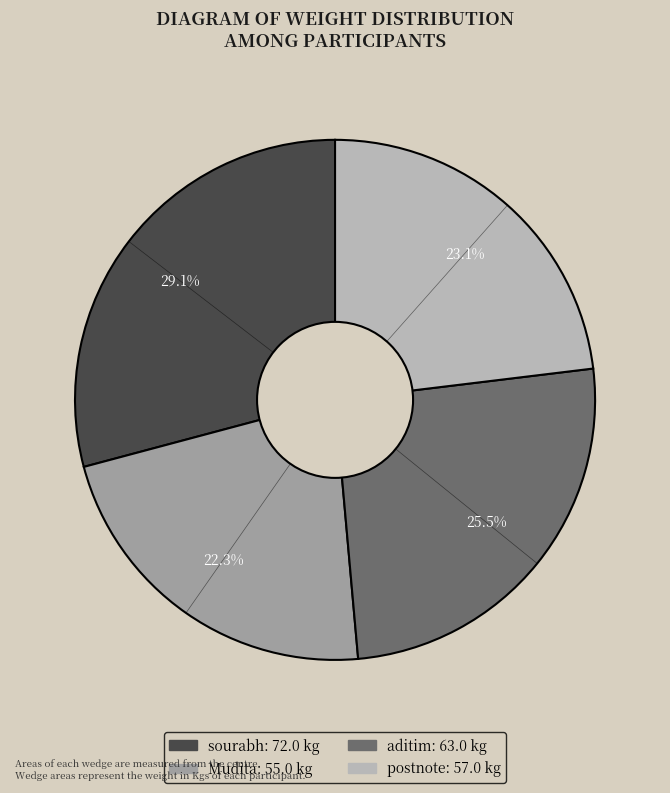

What percentage is NOT represented by aditim?

74.5%